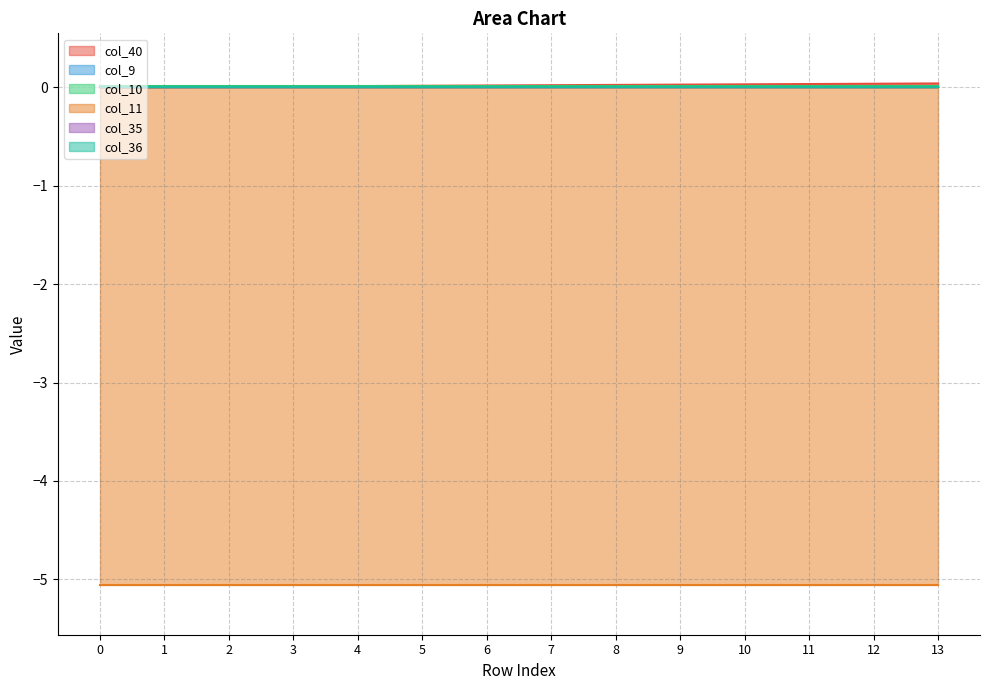

List the series in order of their peak value, lowest first.

col_11, col_9, col_35, col_36, col_10, col_40